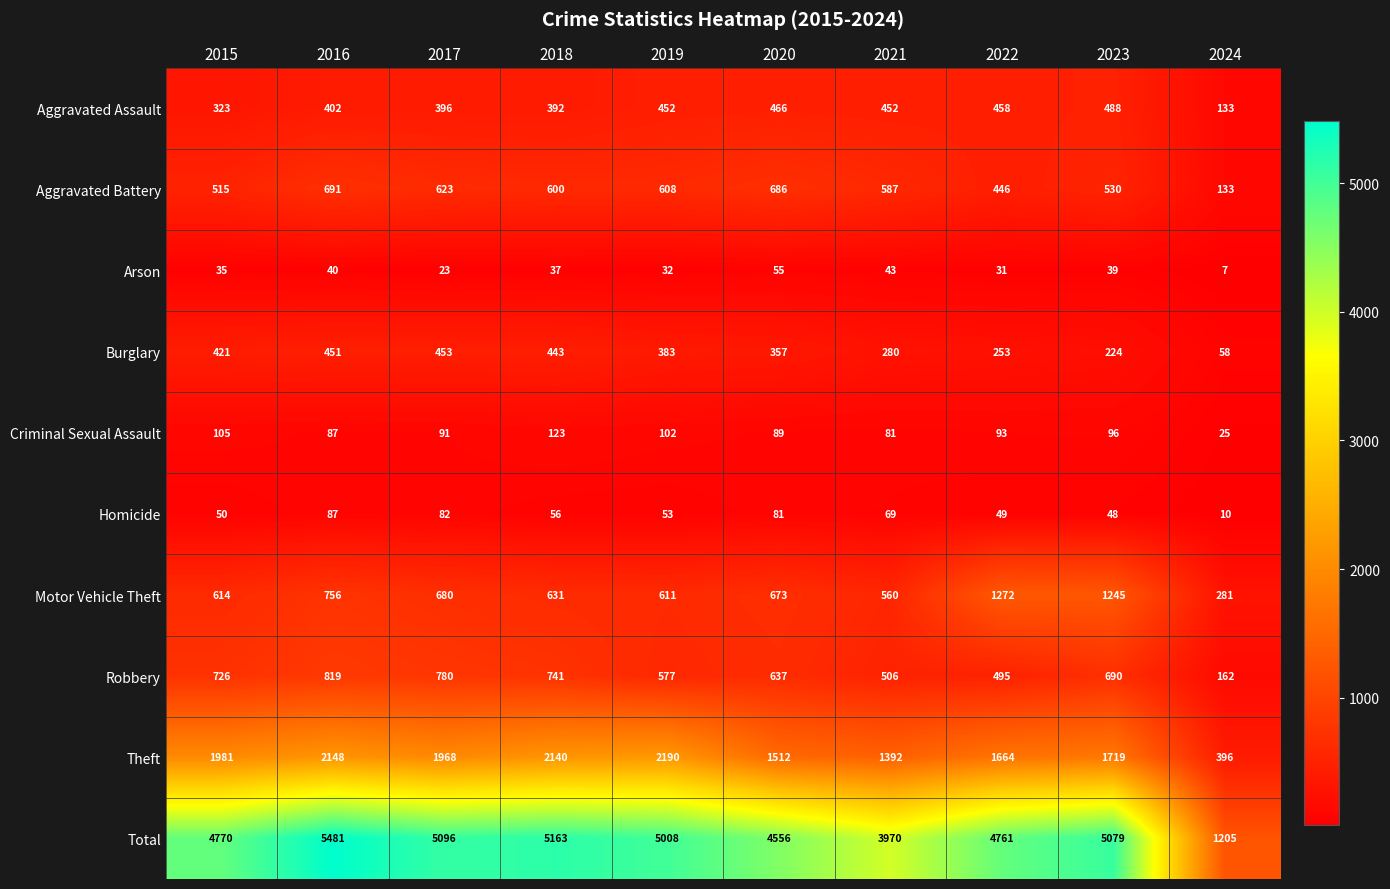

The value of Motor Vehicle Theft at 2023 is 2101. True or false?

False